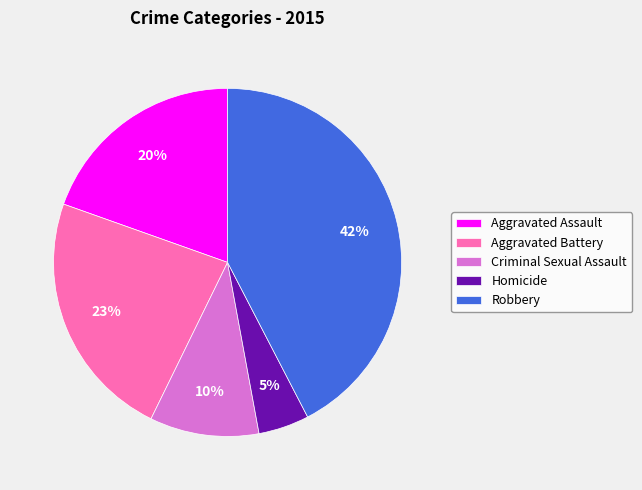

Is it true that Homicide is 5% of the pie?

True